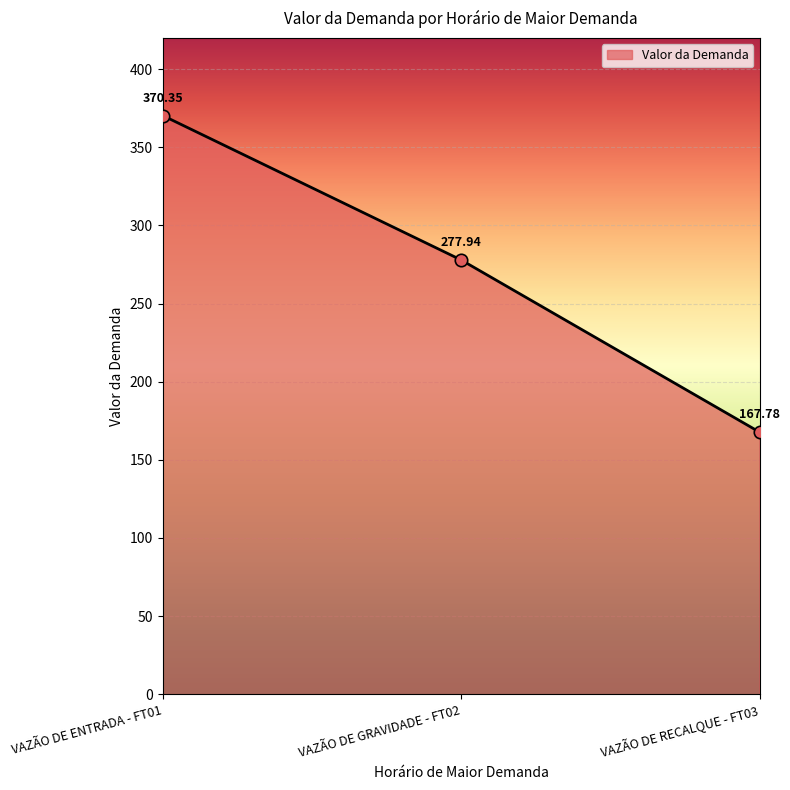

Approximately how many times larger is the value at VAZÃO DE RECALQUE - FT03 compared to VAZÃO DE GRAVIDADE - FT02?

0.6